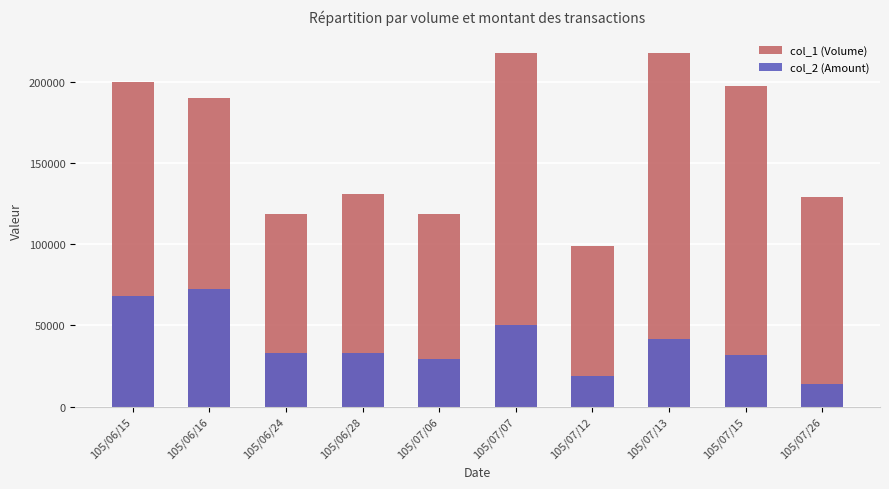

How many distinct data groups are displayed?

2